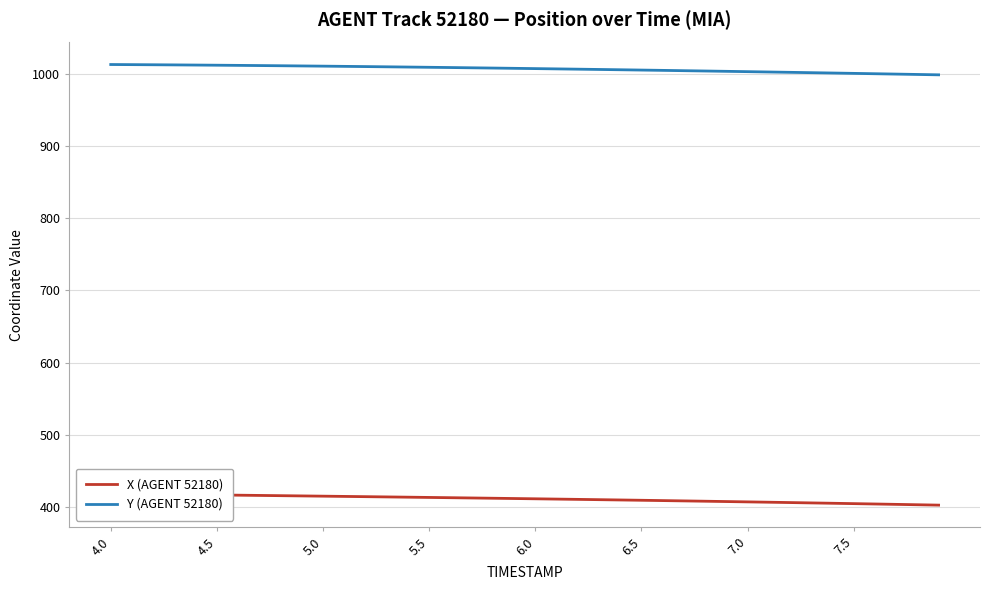

What is the lowest value of the Y (AGENT 52180) series?

999.1